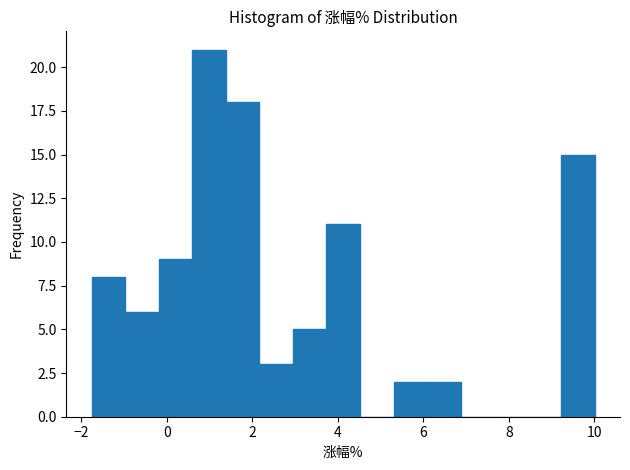

Around what value on the x-axis is the tallest bar? Give the approximate position of its centre, as read against the axis.

1.0